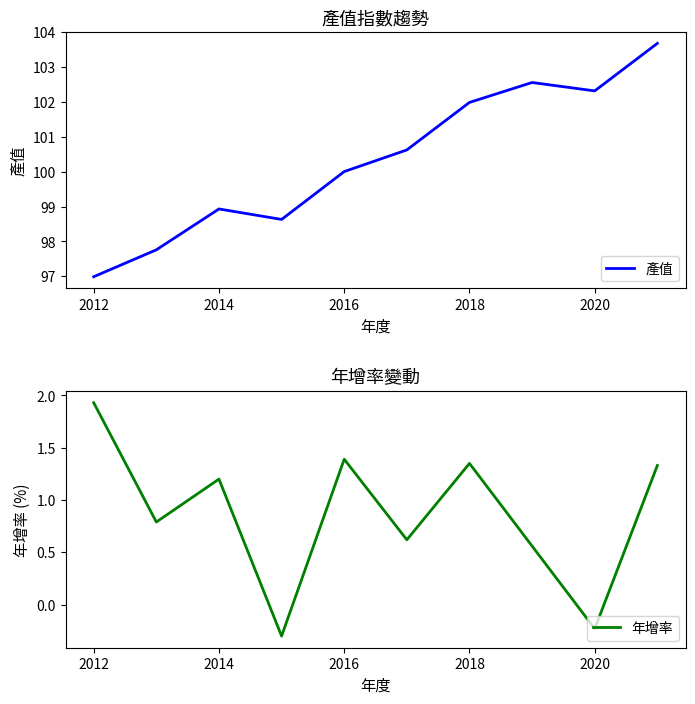

Reading left to right, list all the values displayed in this chart.

產值: 97.0	97.8	98.9	98.6	100.0	100.6	102.0	102.5	102.3	103.7
年增率: 1.9	0.8	1.2	-0.3	1.4	0.6	1.4	0.6	-0.2	1.3